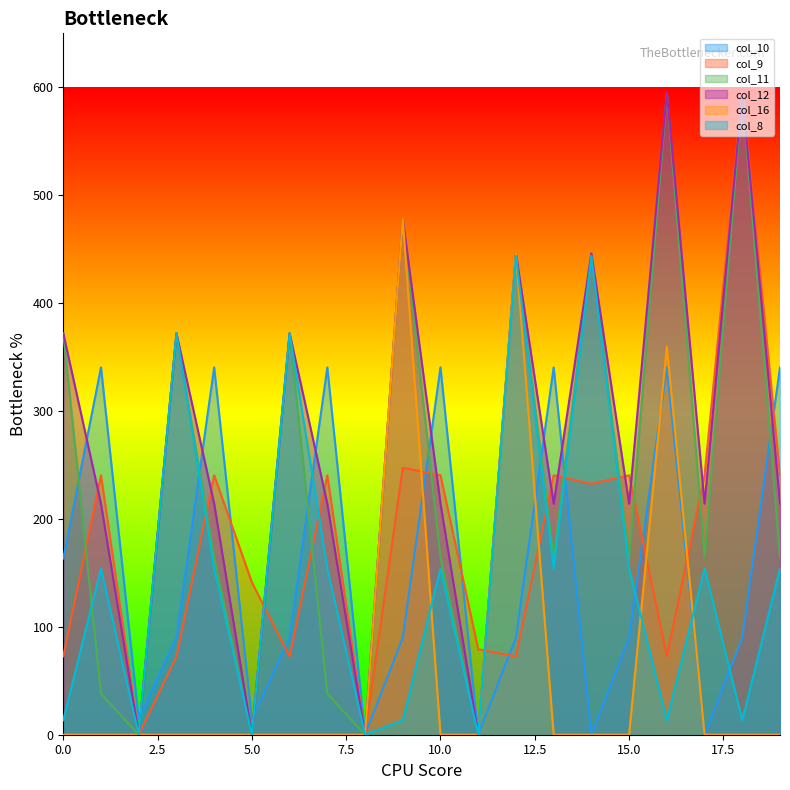

Does the chart have visible grid lines?

No